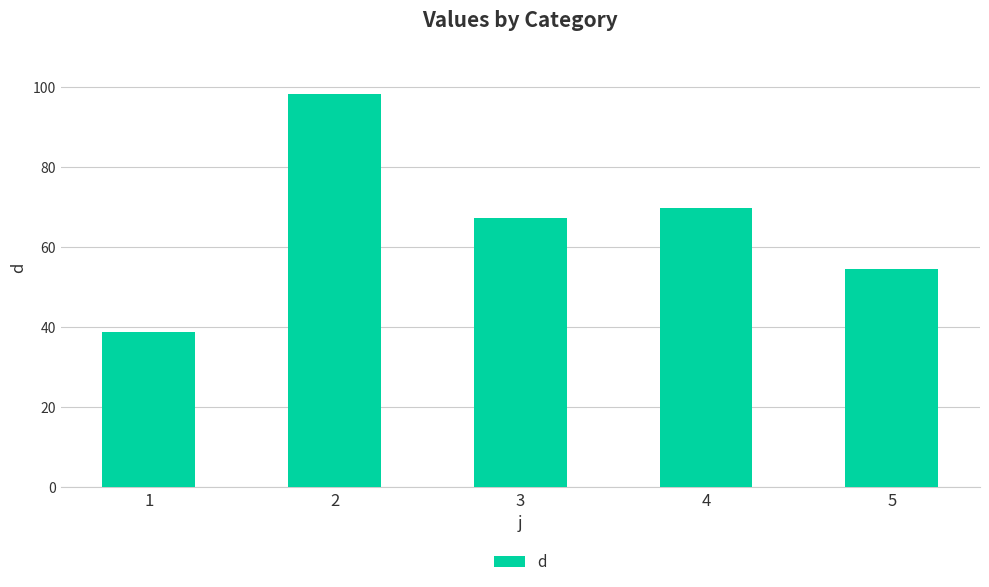

Approximately how many times larger is the value at 1 compared to 2?

0.4